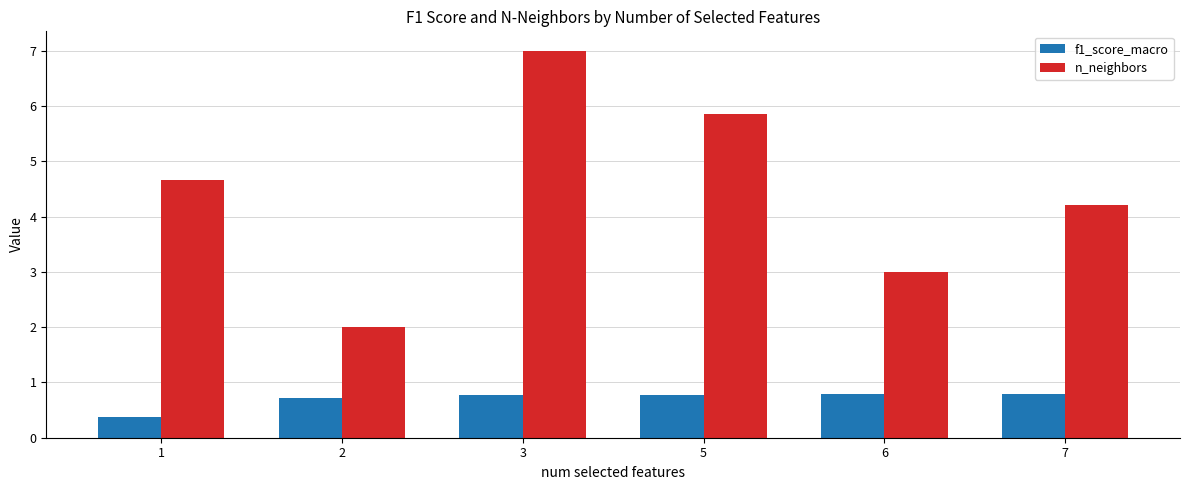

Reading left to right, list all the values displayed in this chart.

f1_score_macro: 0.4	0.7	0.8	0.8	0.8	0.8
n_neighbors: 4.7	2.0	7.0	5.9	3.0	4.2